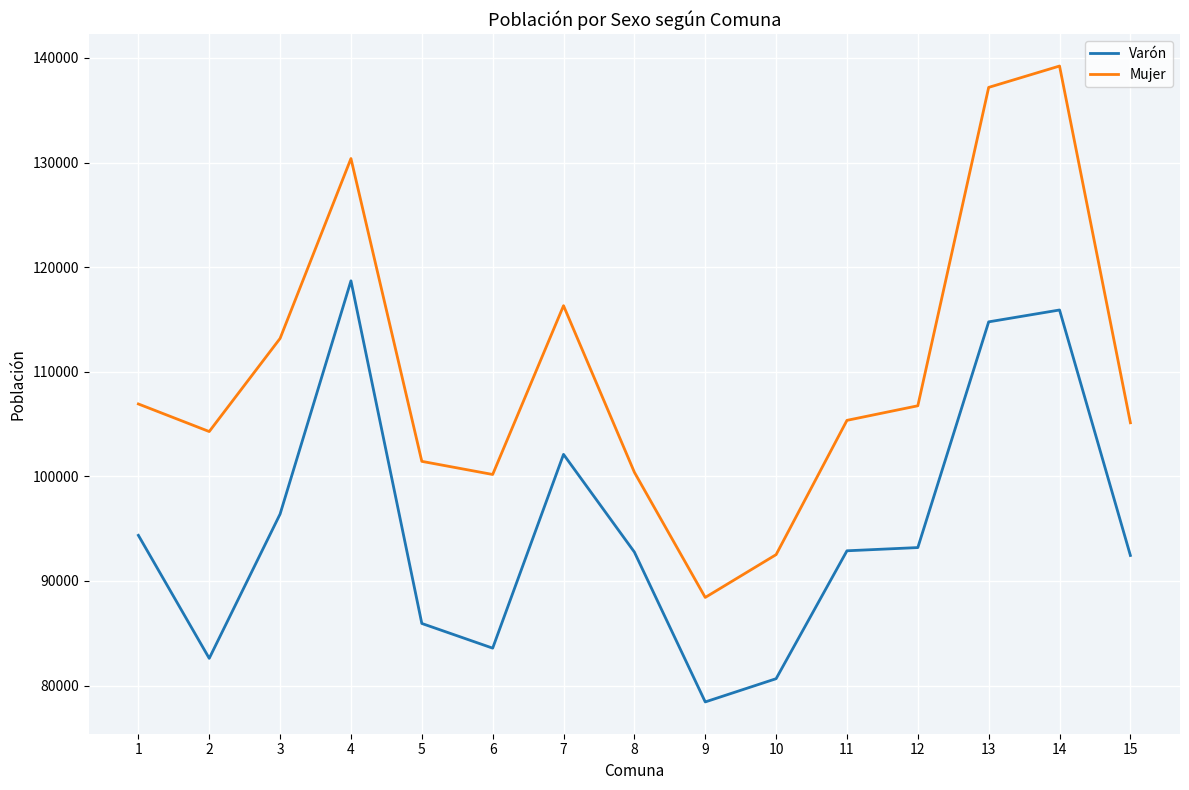

What is the sum of all Mujer values?

1647703